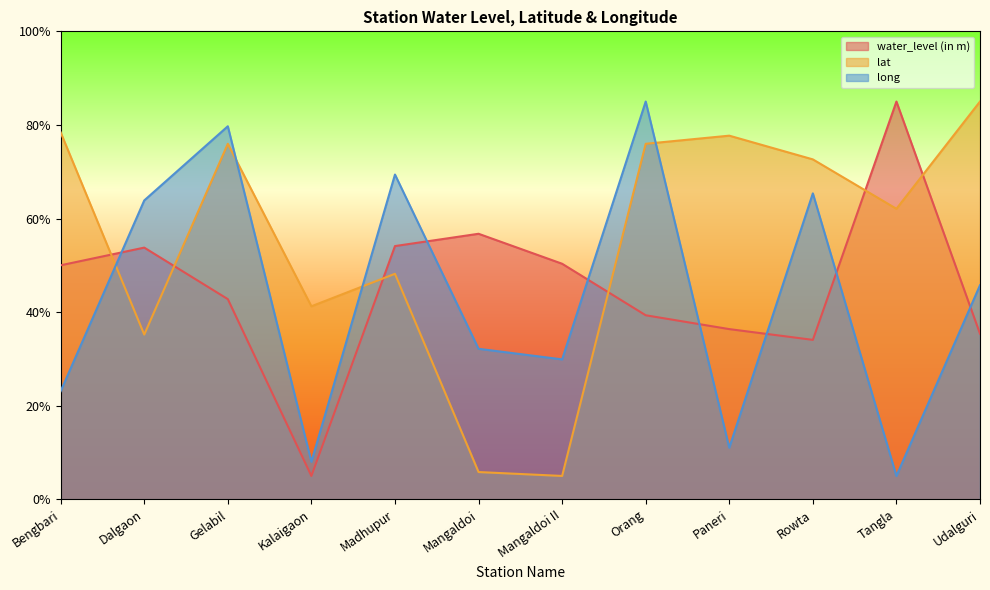

The value of water_level (in m) at Mangaldoi is 56.7. True or false?

True